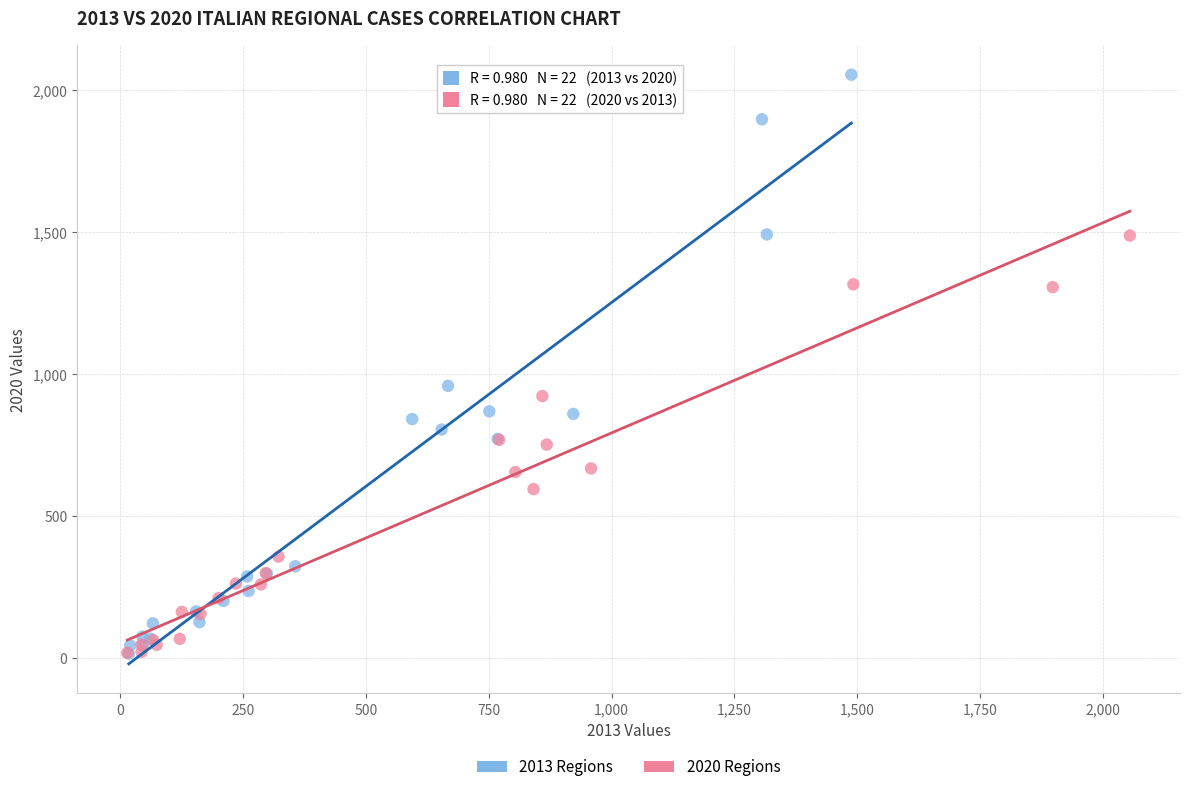

What are all the series names shown in the legend?

2013 Regions, 2020 Regions